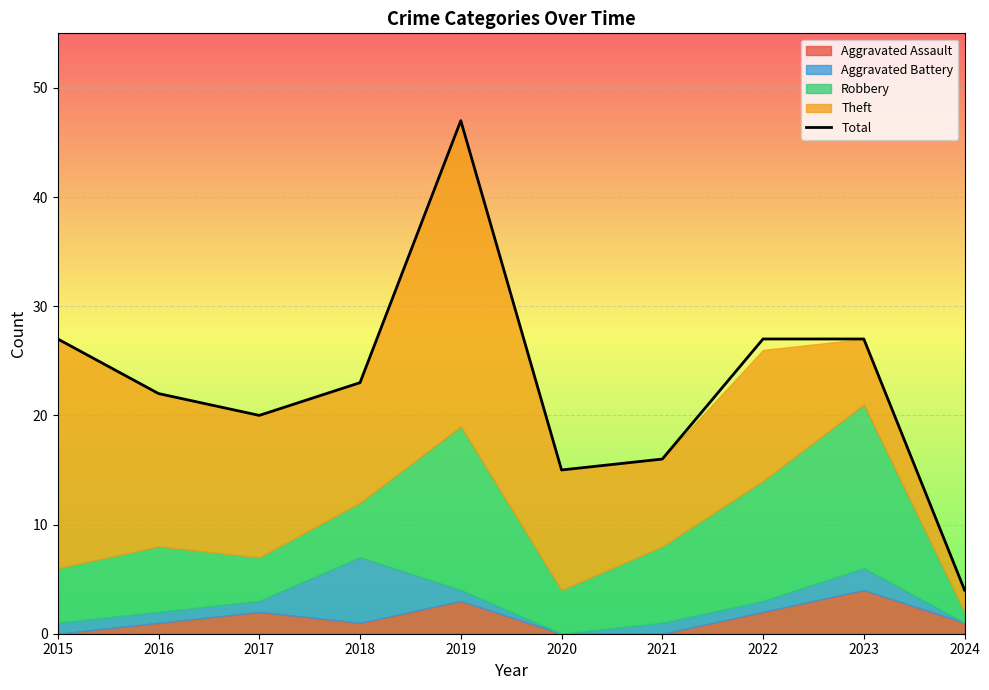

What is the difference between the maximum and minimum values?

43